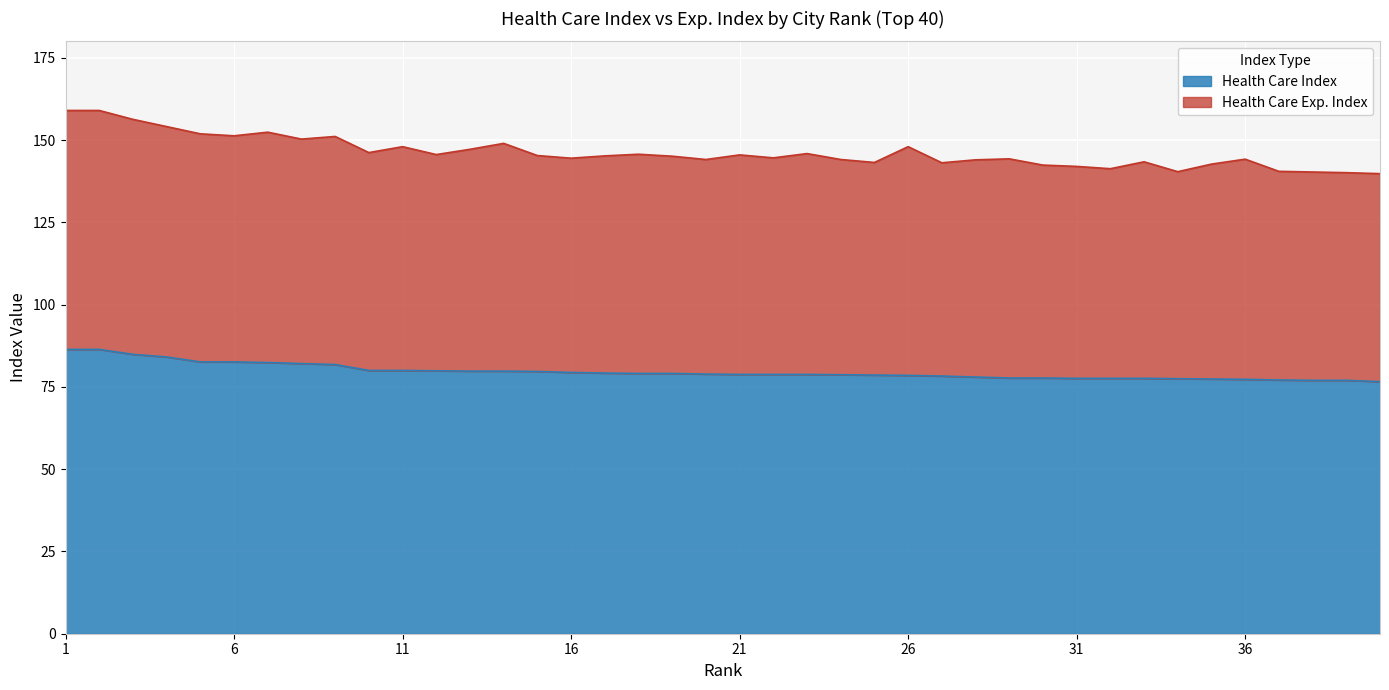

What is the value of the Health Care Index point at the 13th from the left?

79.8